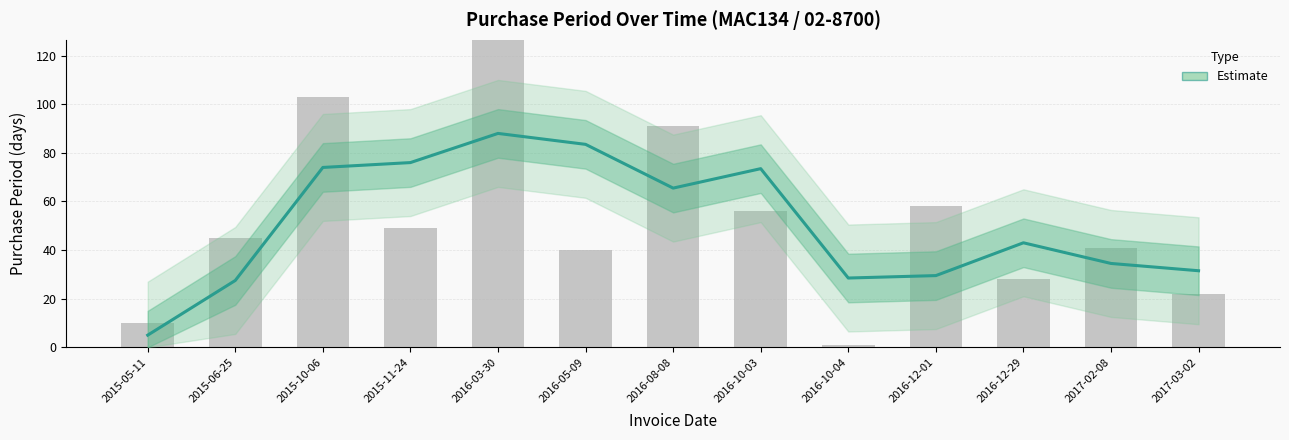

How many values are below 43?

6